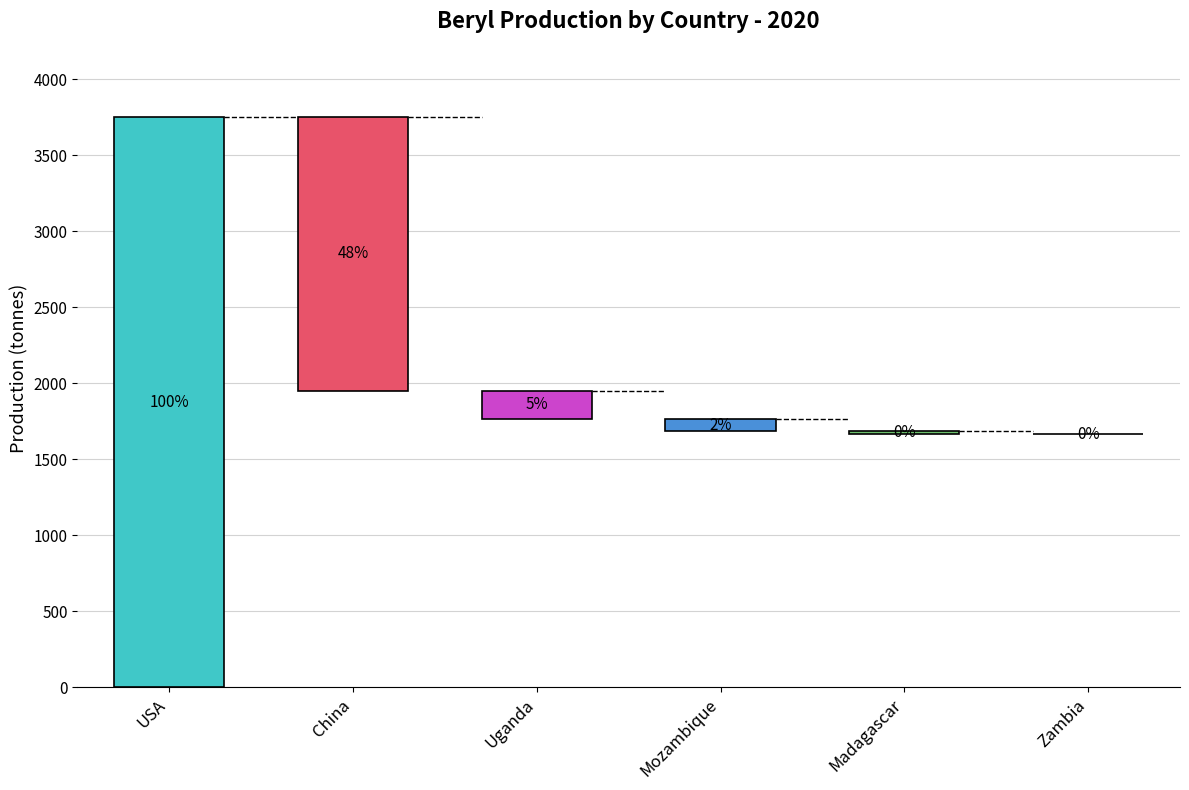

What is the difference between the maximum and second lowest values?

3734